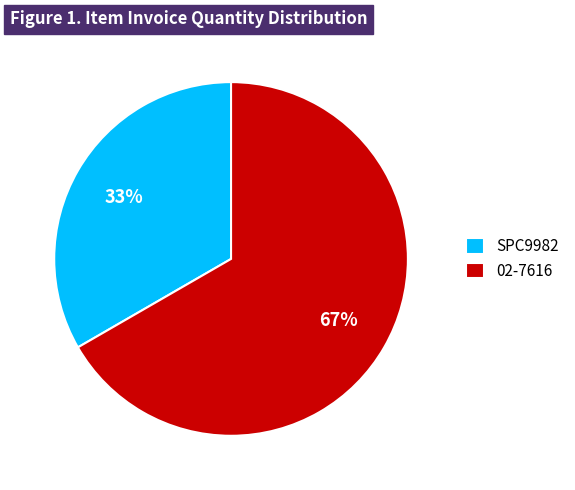

Approximately how many times larger is the value at SPC9982 compared to 02-7616?

0.5